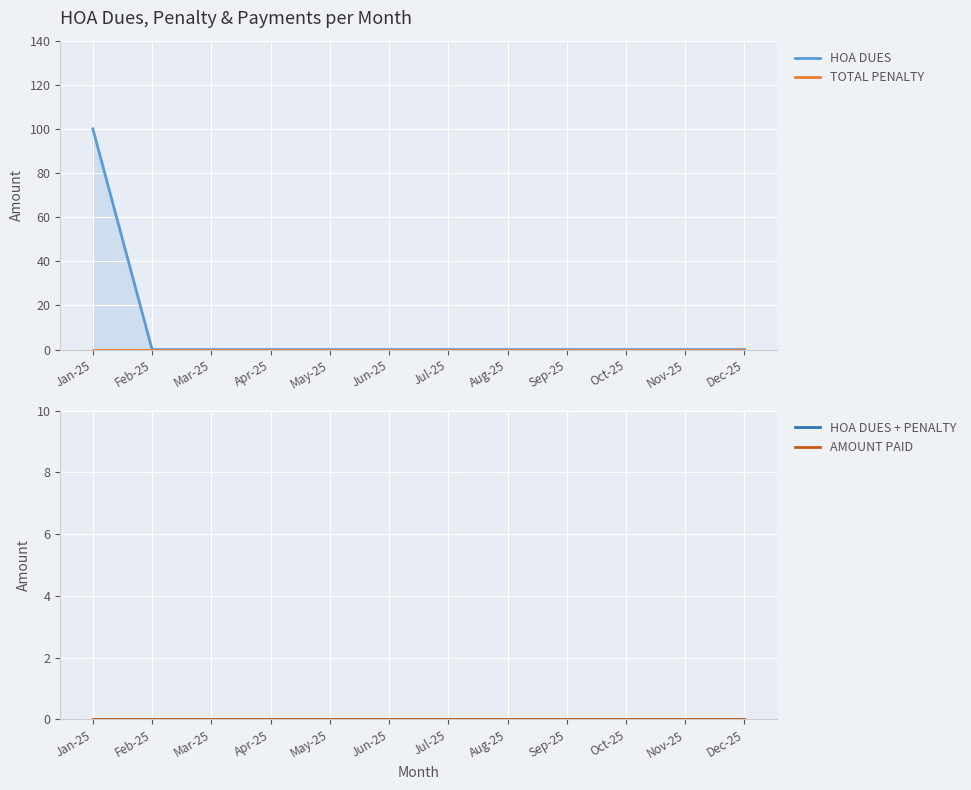

How many lines are shown in the chart?

4